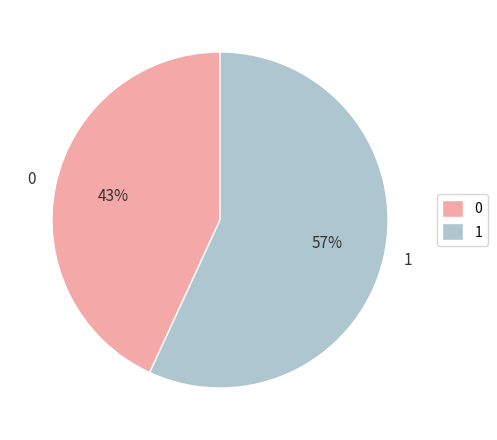

Do 0 and 1 together represent more than half of the pie?

Yes